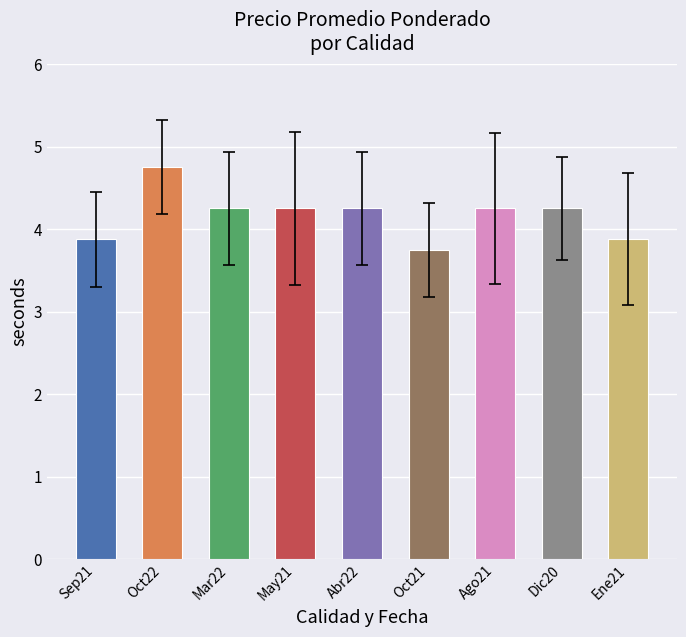

What is the difference between the maximum and minimum values?

1.0